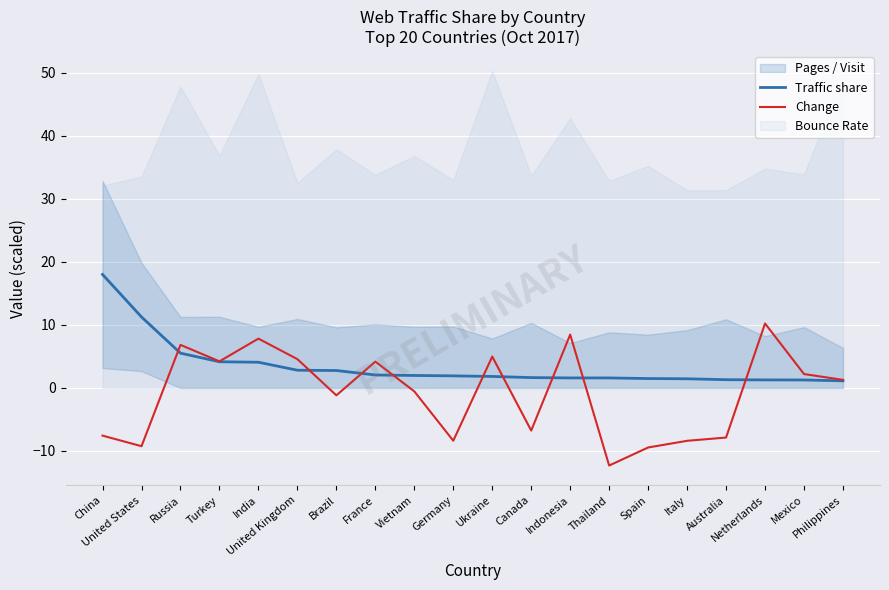

How many intersections are there between Change and Traffic share?

9